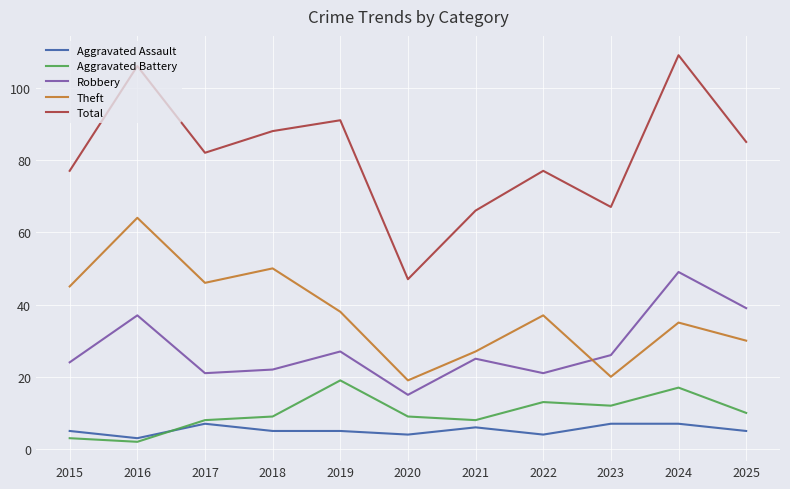

What is the difference between the highest and lowest values at 2017?

75